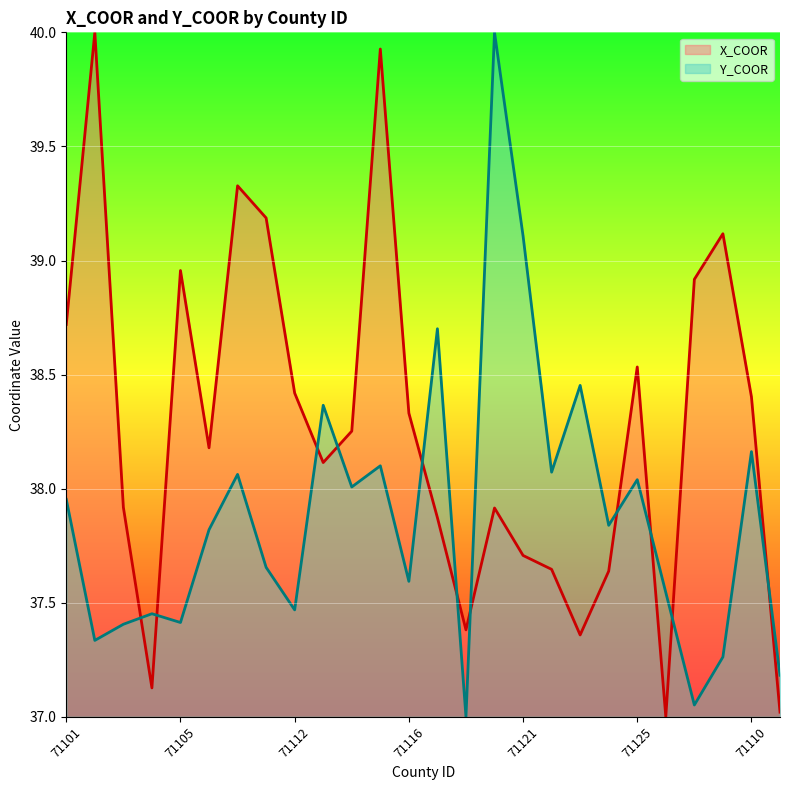

Reading left to right, what are all the values shown in this chart?

X_COOR: 38.7	40.0	37.9	37.1	39.0	38.2	39.3	39.2	38.4	38.1	38.3	39.9	38.3	37.9	37.4	37.9	37.7	37.6	37.4	37.6	38.5	37.0	38.9	39.1	38.4	37.0
Y_COOR: 38.0	37.3	37.4	37.5	37.4	37.8	38.1	37.7	37.5	38.4	38.0	38.1	37.6	38.7	37.0	40.0	39.1	38.1	38.5	37.8	38.0	37.5	37.1	37.3	38.2	37.2